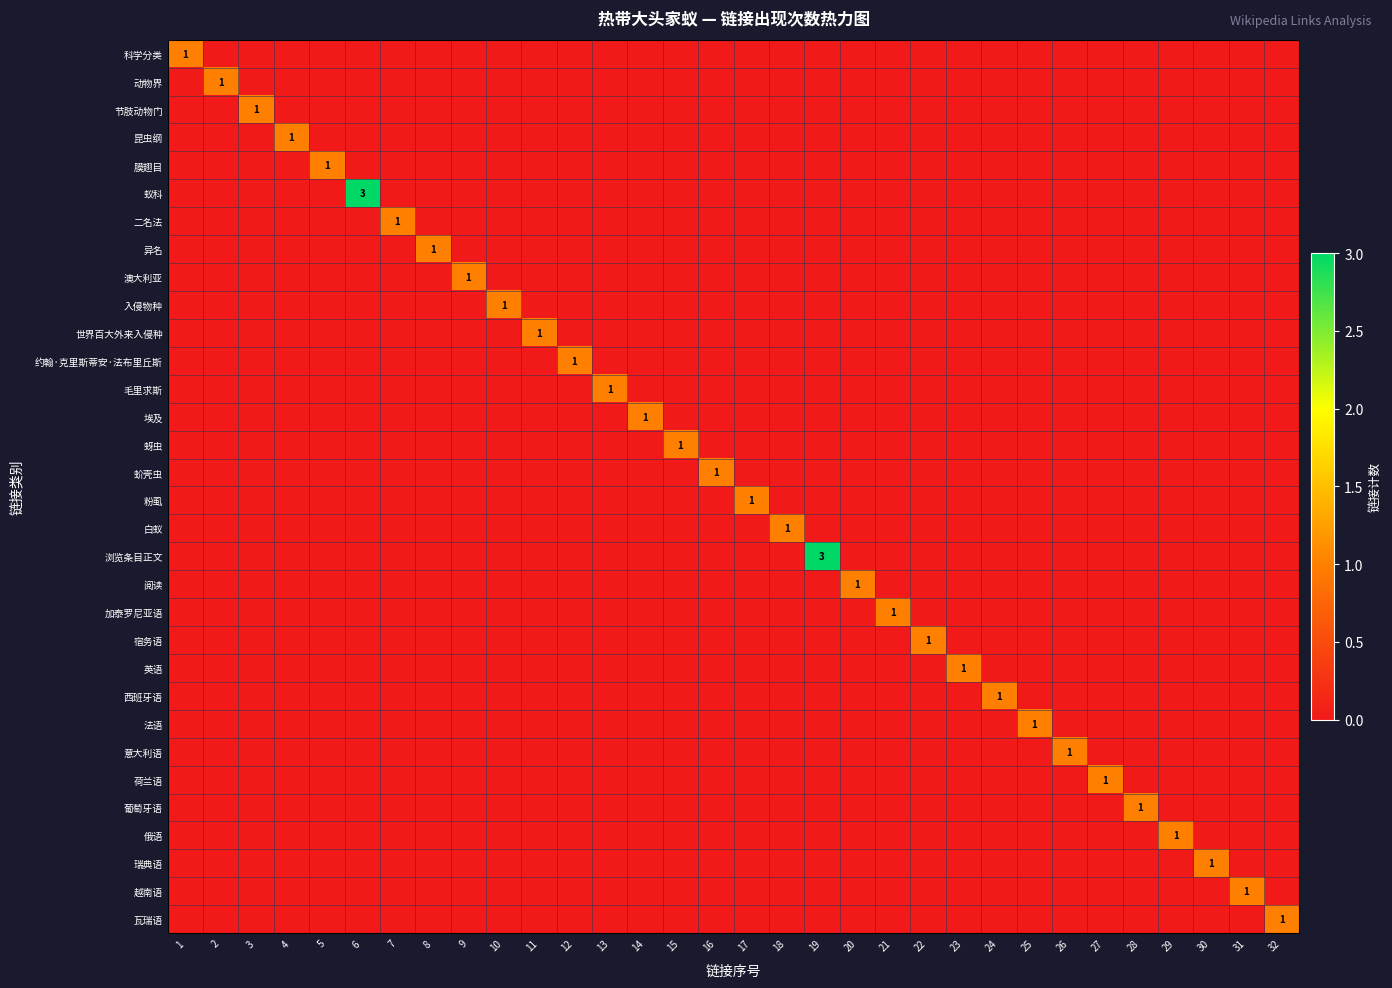

How many series are shown in this chart?

32